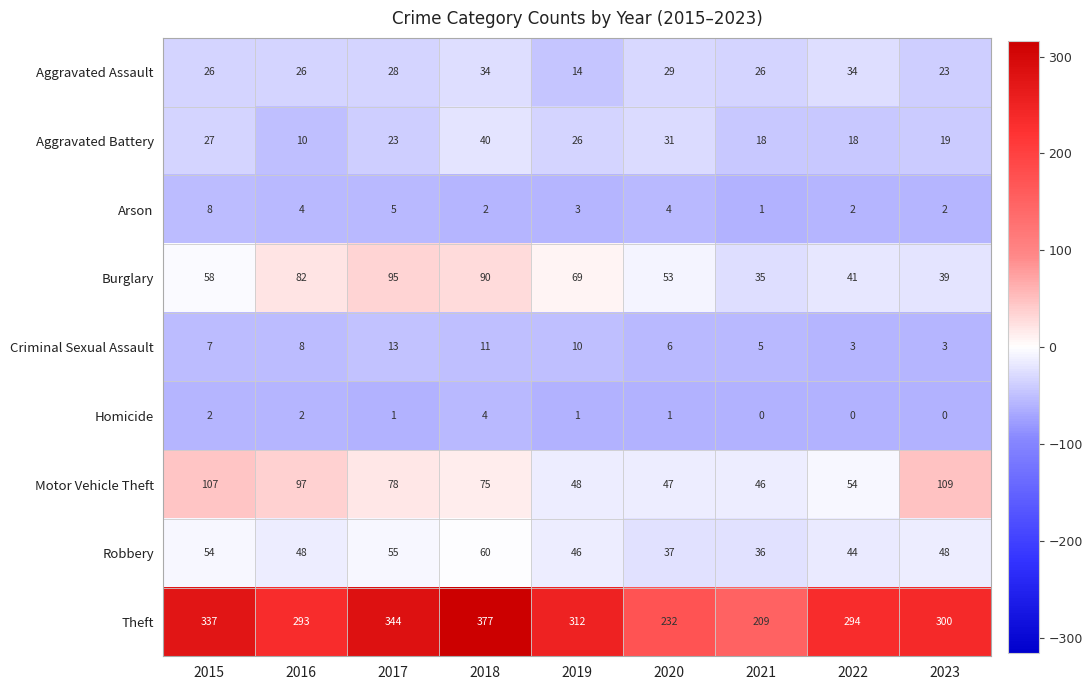

The value of Criminal Sexual Assault at 2020 is 6. True or false?

True